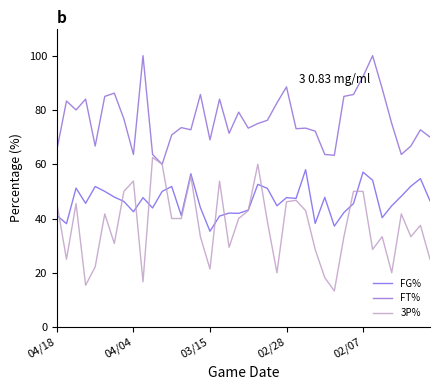

True or false: 3P% and FT% cross at least once.

False